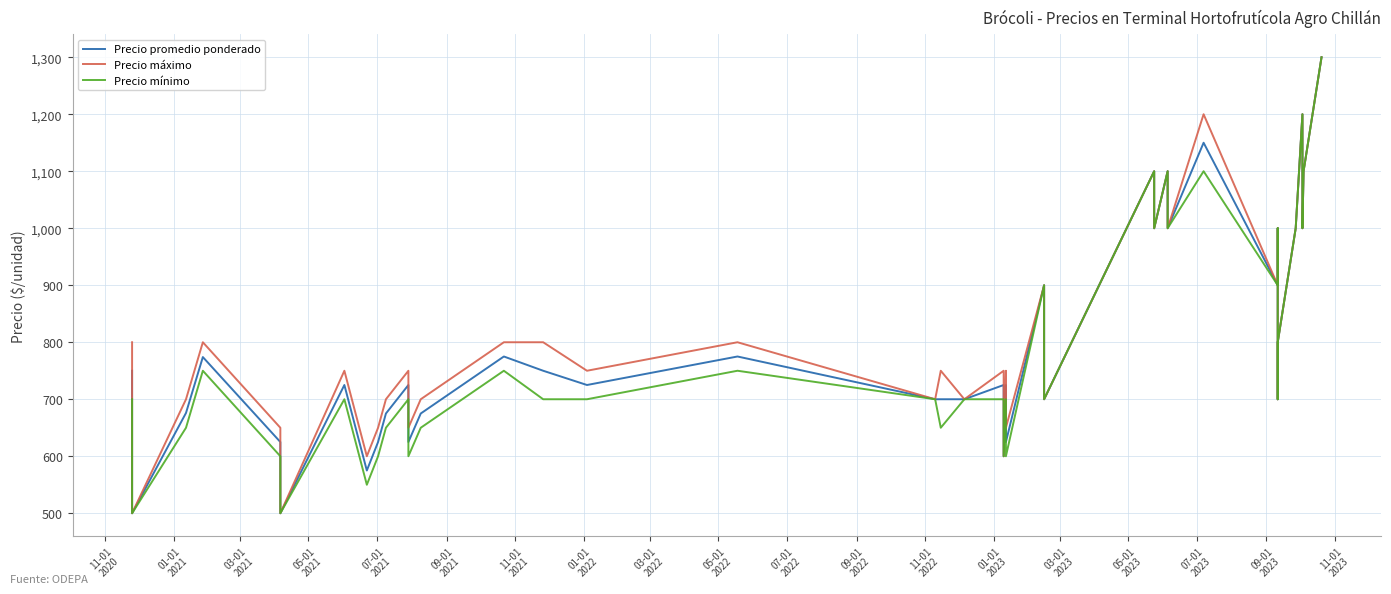

Between 07-01
2023 and 03-01
2023, which is larger?

07-01
2023